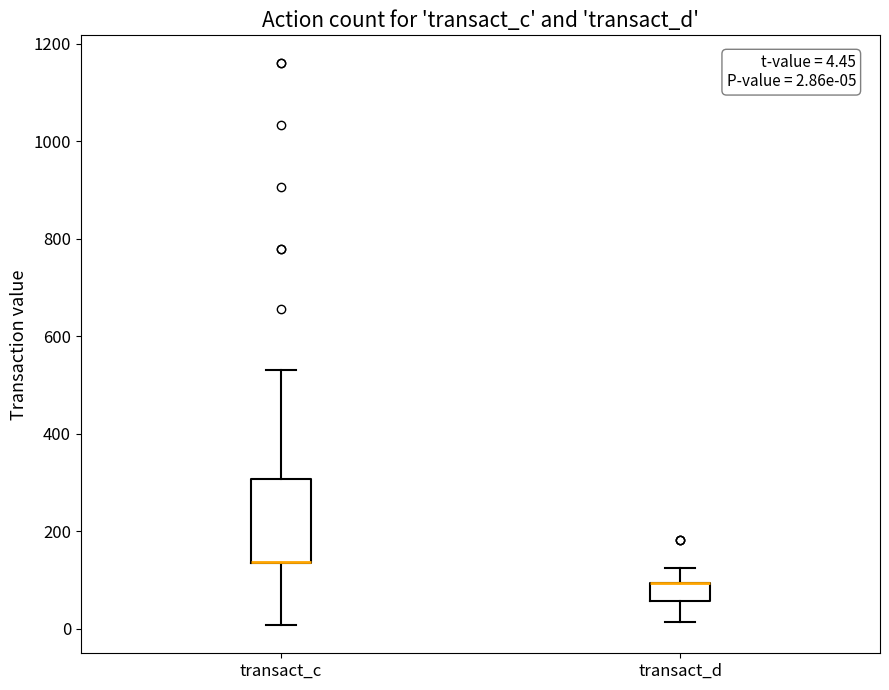

Comparing the boxes themselves (not the whiskers), which one is the tallest?

transact_c